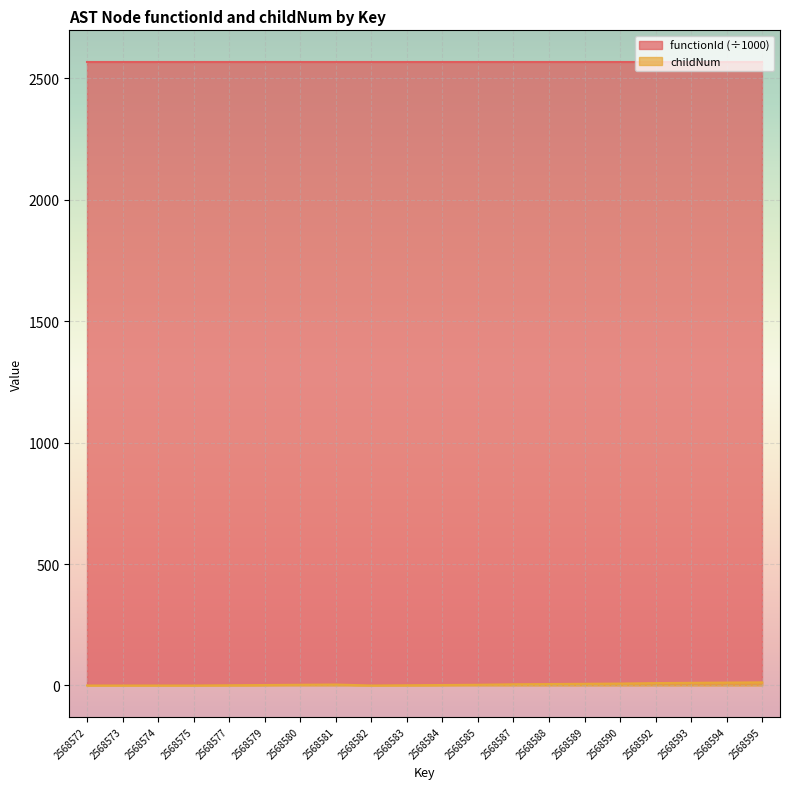

What is the difference between the values at 2568589 and 2568574?

7